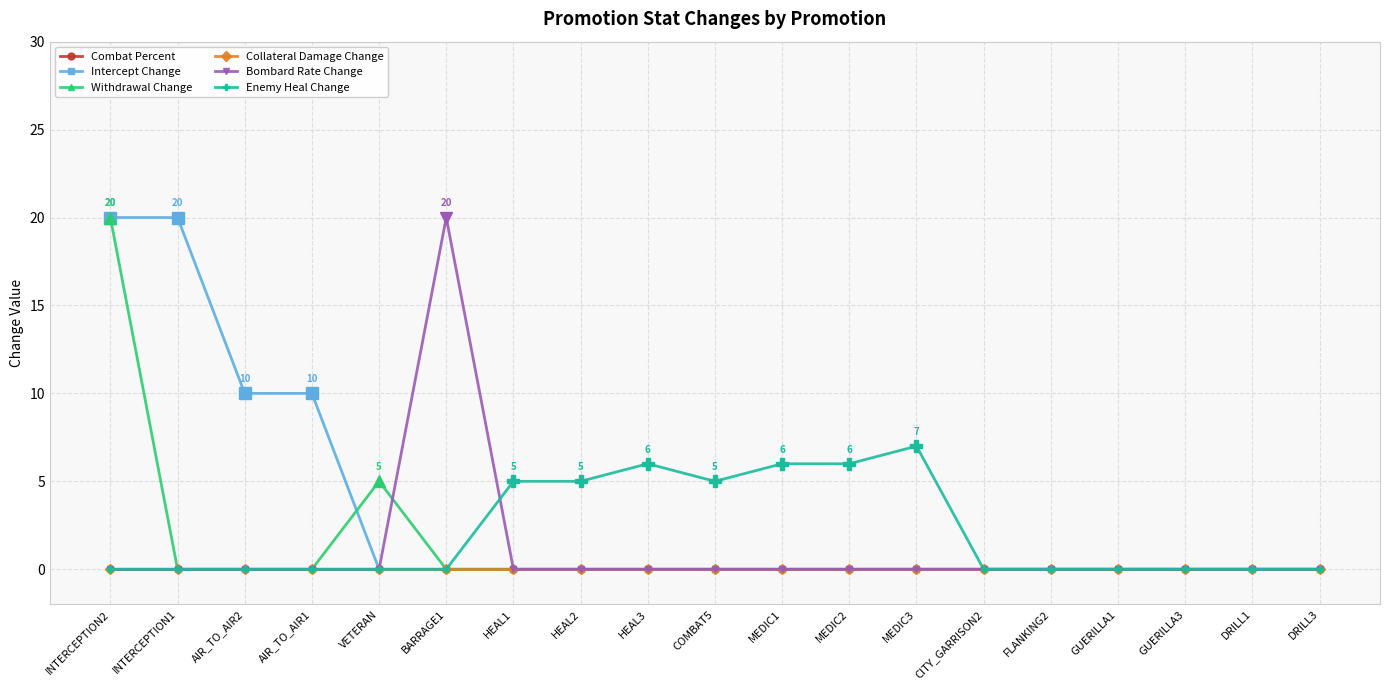

Is this an area chart (filled region under the line)?

No